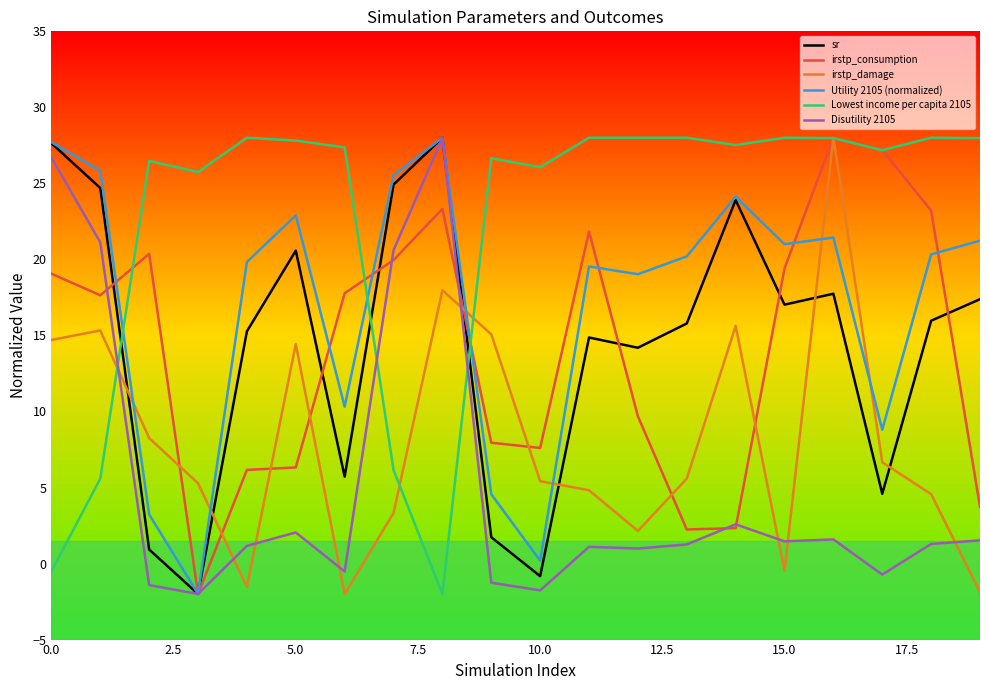

Which series ends up on top after the final intersection of Lowest income per capita 2105 and sr?

Lowest income per capita 2105